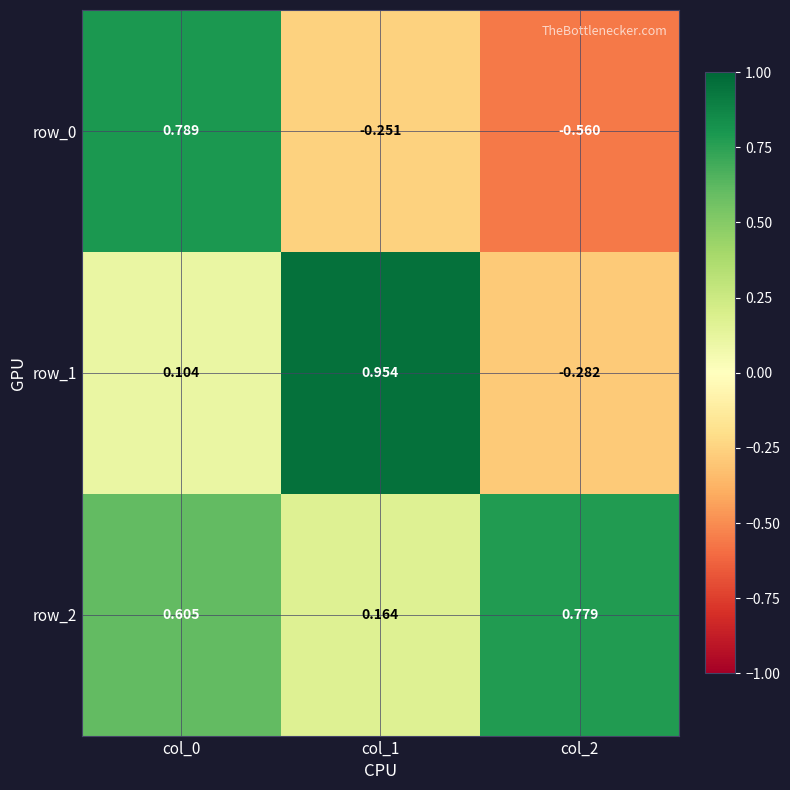

At which label is row_0 closest to 0?

col_1